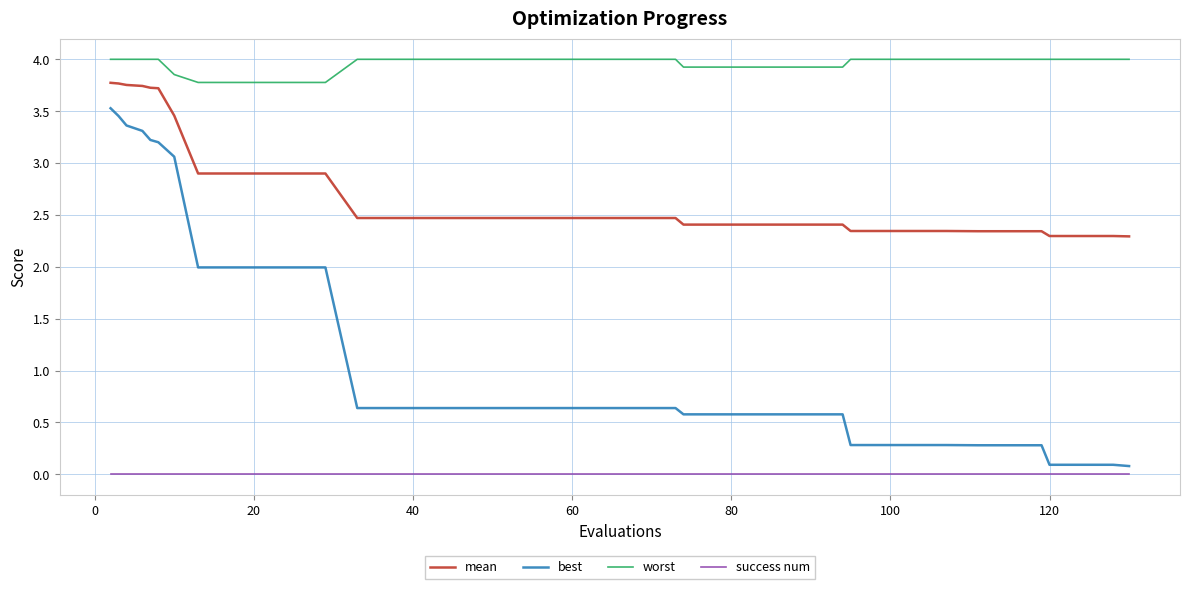

Which series has the largest total across all categories?

worst